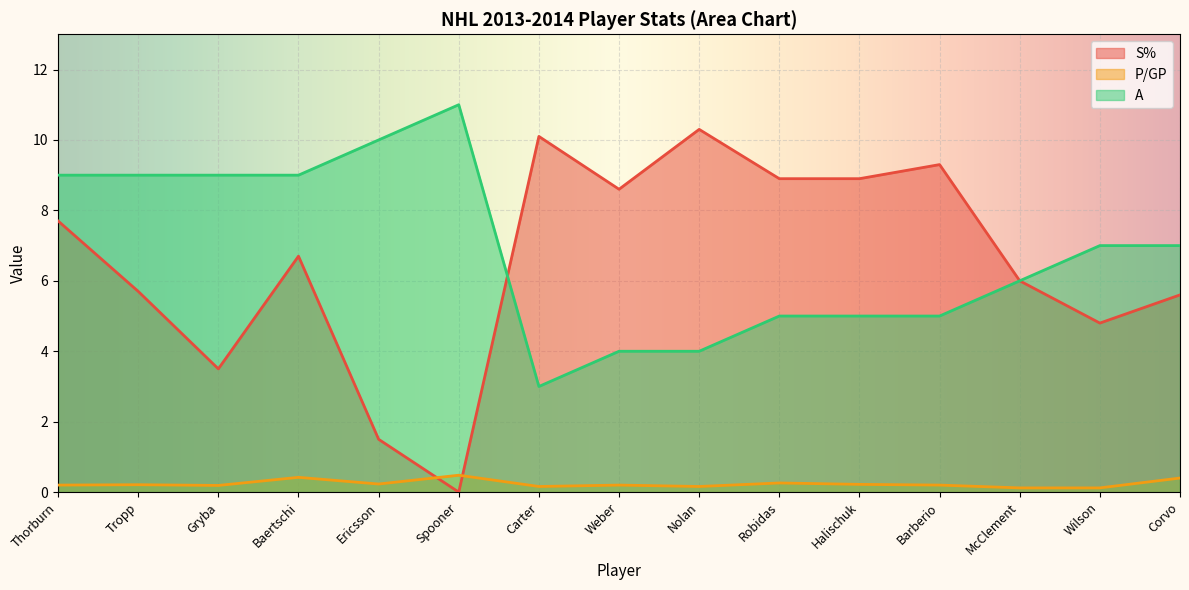

How many values in the A series are below 7?

7